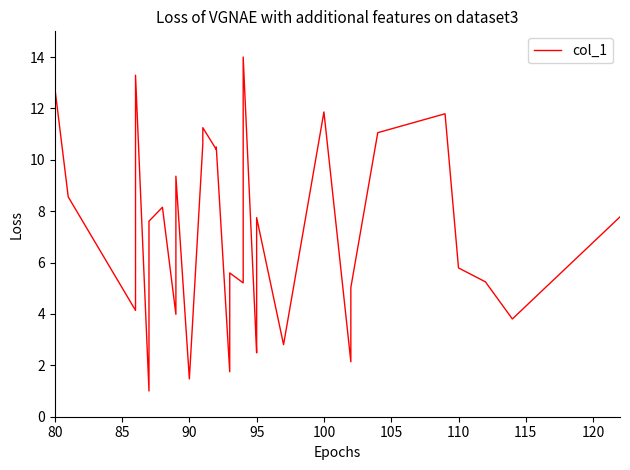

The chart shows a value of 0.4 at 90. True or false?

False